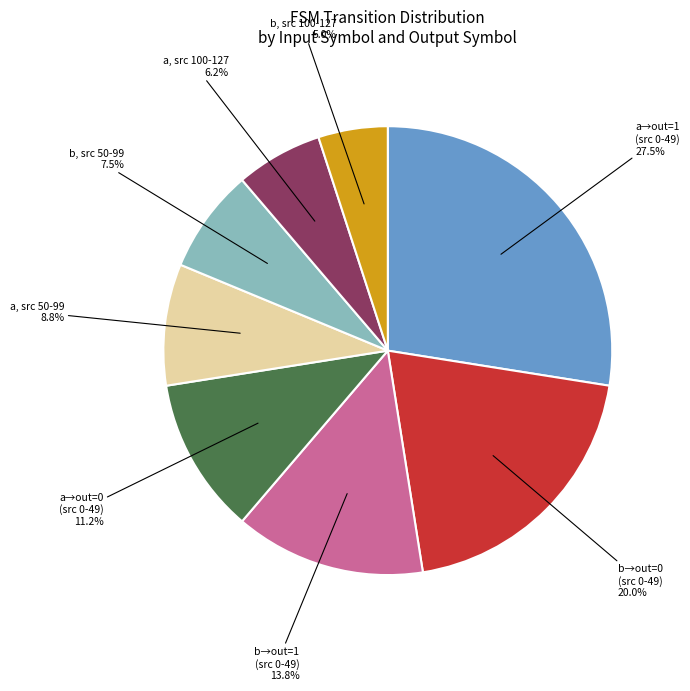

Rank the categories by value from highest to lowest.

a→out=1 (src 0-49), b→out=0 (src 0-49), b→out=1 (src 0-49), a→out=0 (src 0-49), a, src 50-99, b, src 50-99, a, src 100-127, b, src 100-127